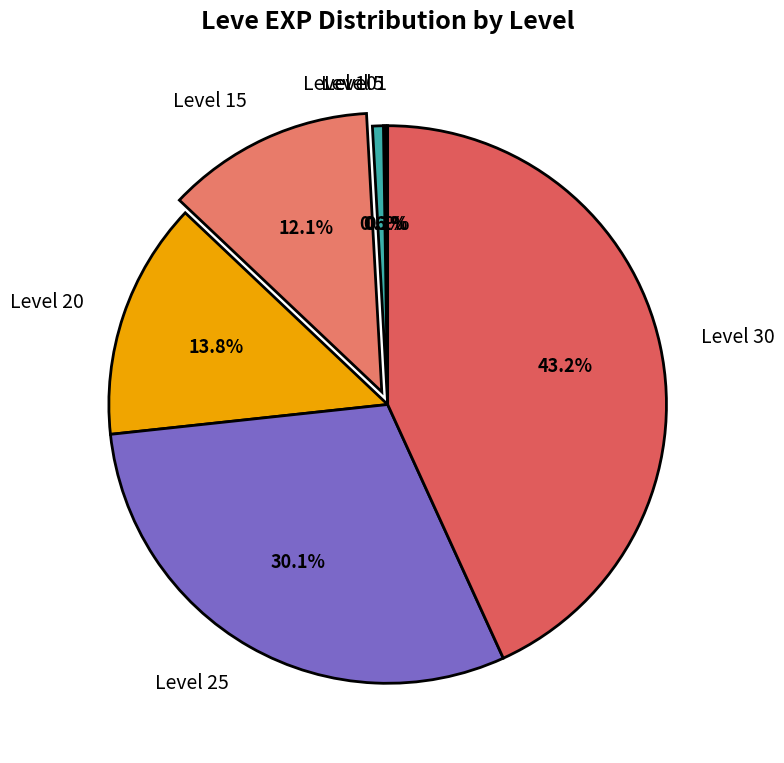

What is the ratio of the value at Level 30 to the value at Level 20?

3.1